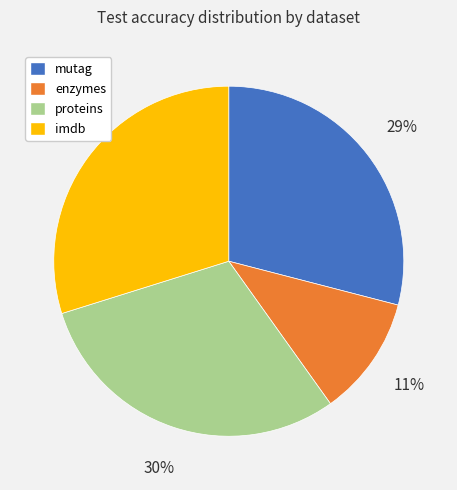

Approximately how many times larger is the value at proteins compared to enzymes?

2.7